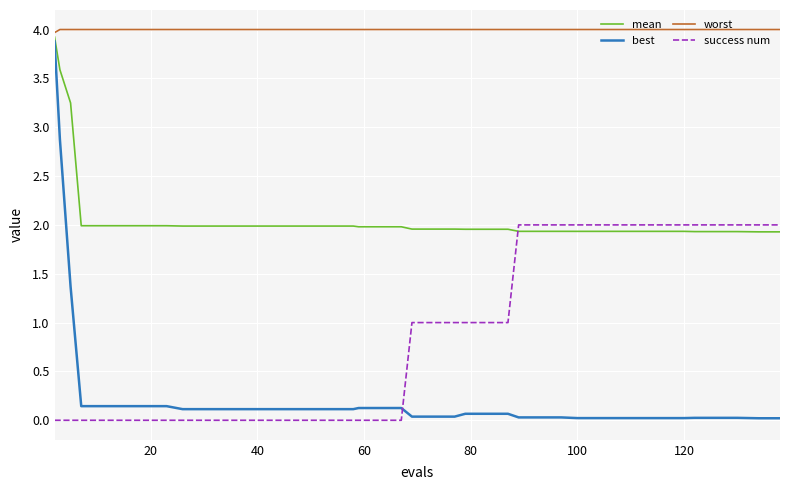

What are all the series names shown in the legend?

mean, best, worst, success num